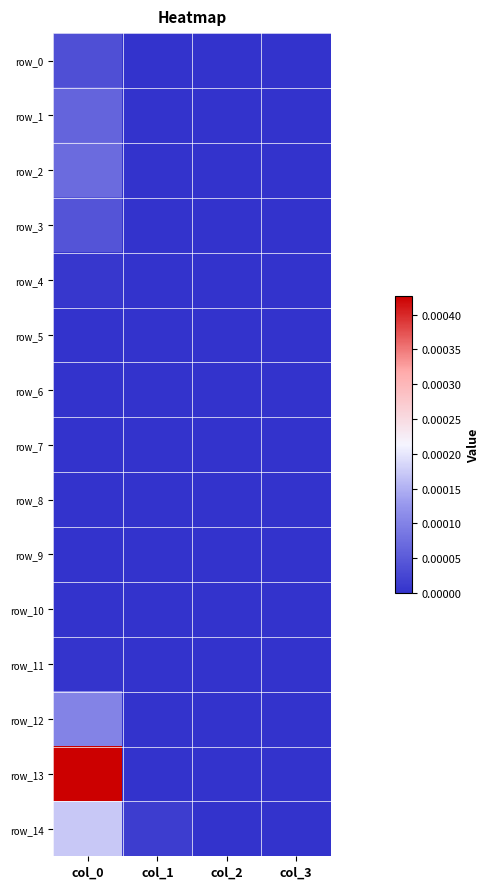

List the series in order of their peak value, lowest first.

row_6, row_7, row_8, row_9, row_10, row_5, row_11, row_4, row_0, row_3, row_1, row_2, row_12, row_14, row_13